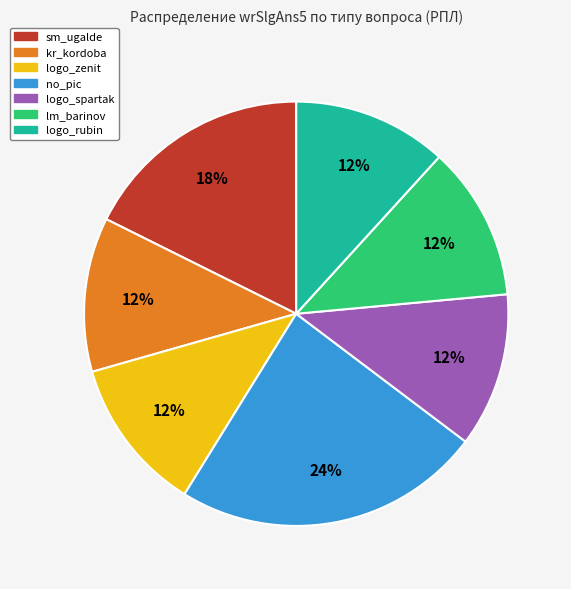

Is there any slice that represents more than half of the pie?

No